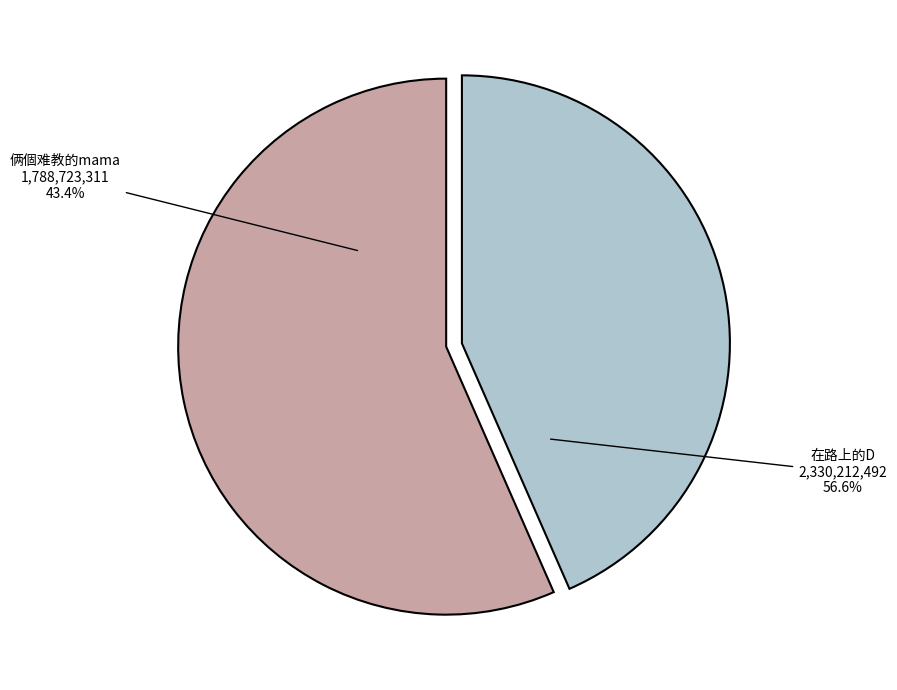

Is it true that 在路上的D is 68% of the pie?

False